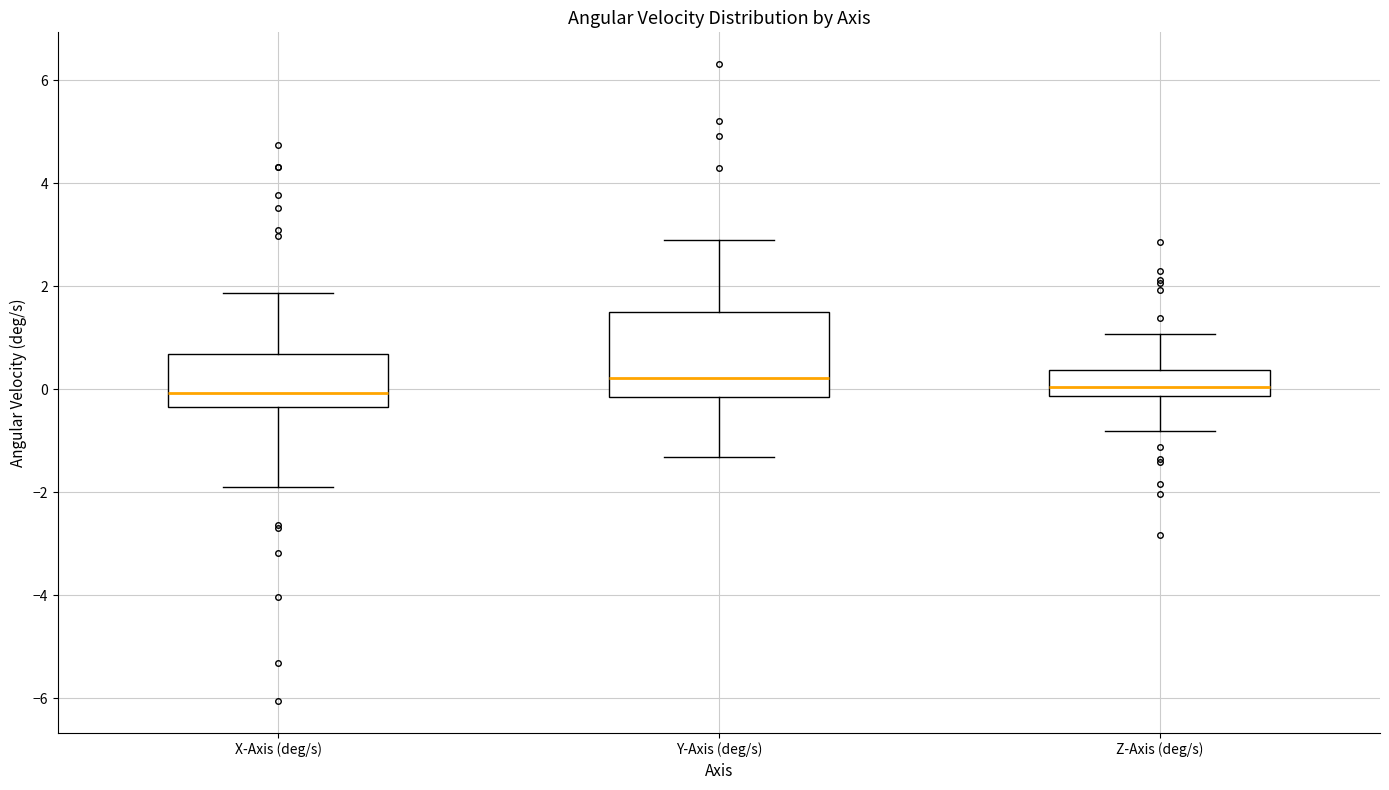

Where is the upper edge of the box for X-Axis (deg/s) on the y-axis? The values are not printed on the chart, so give them approximately, as read against the axis.

0.6